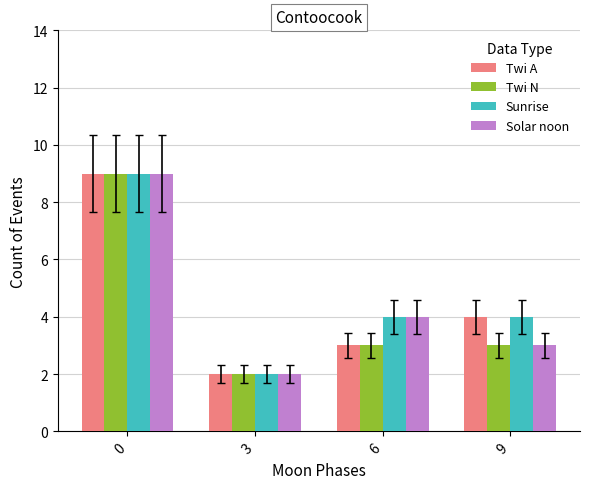

How many bars are there in each group?

4